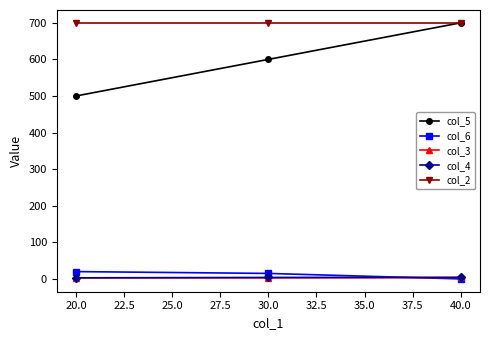

Rank the categories by col_5 value from highest to lowest.

40.0, 30.0, 20.0